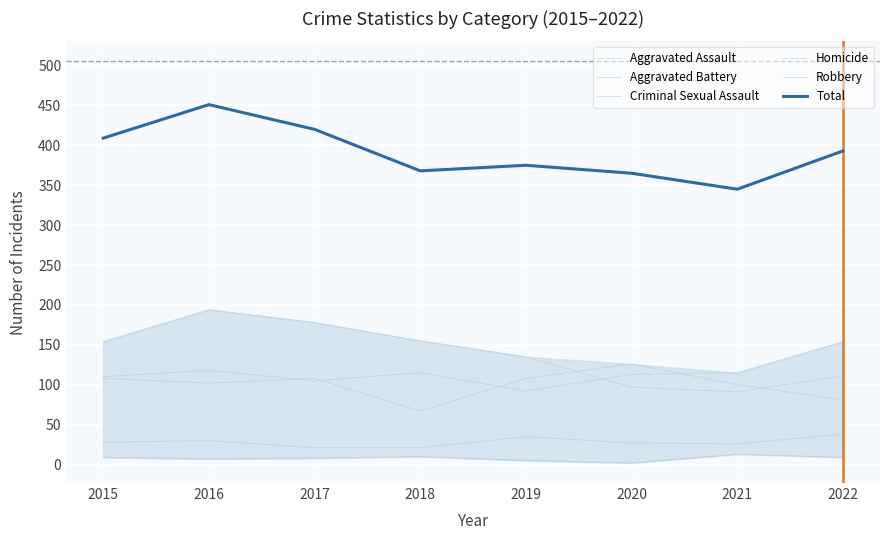

How many categories are shown in the chart?

8